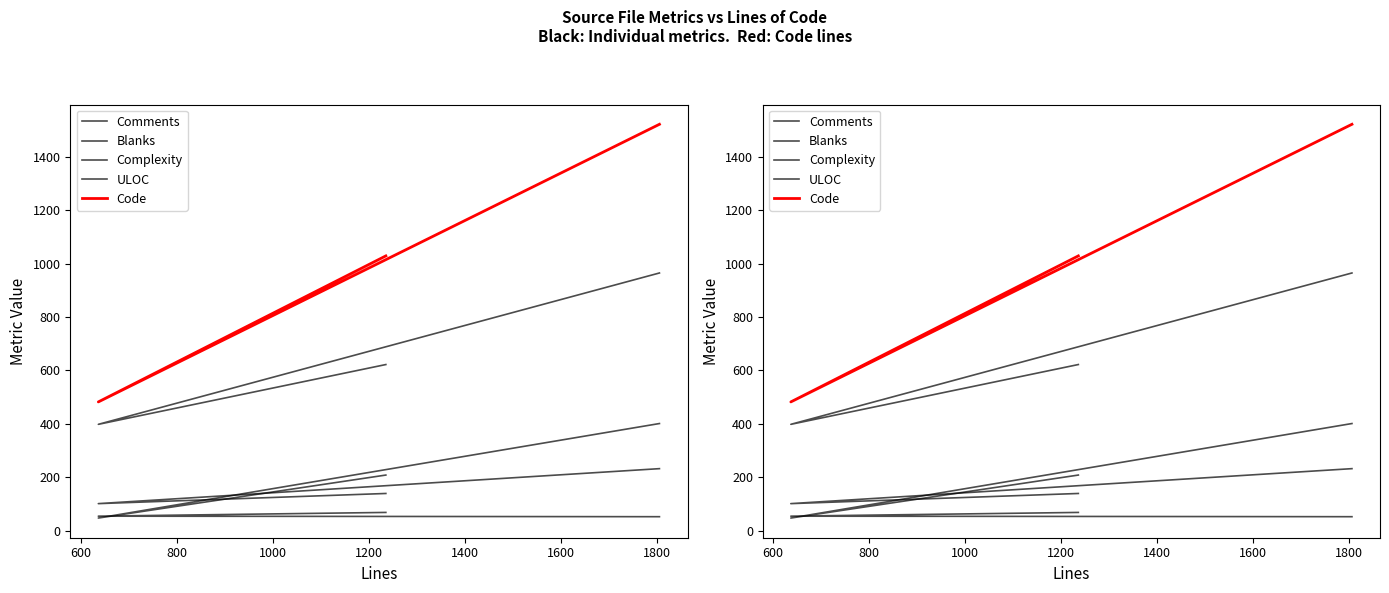

What is the sum of all Code values?

3033